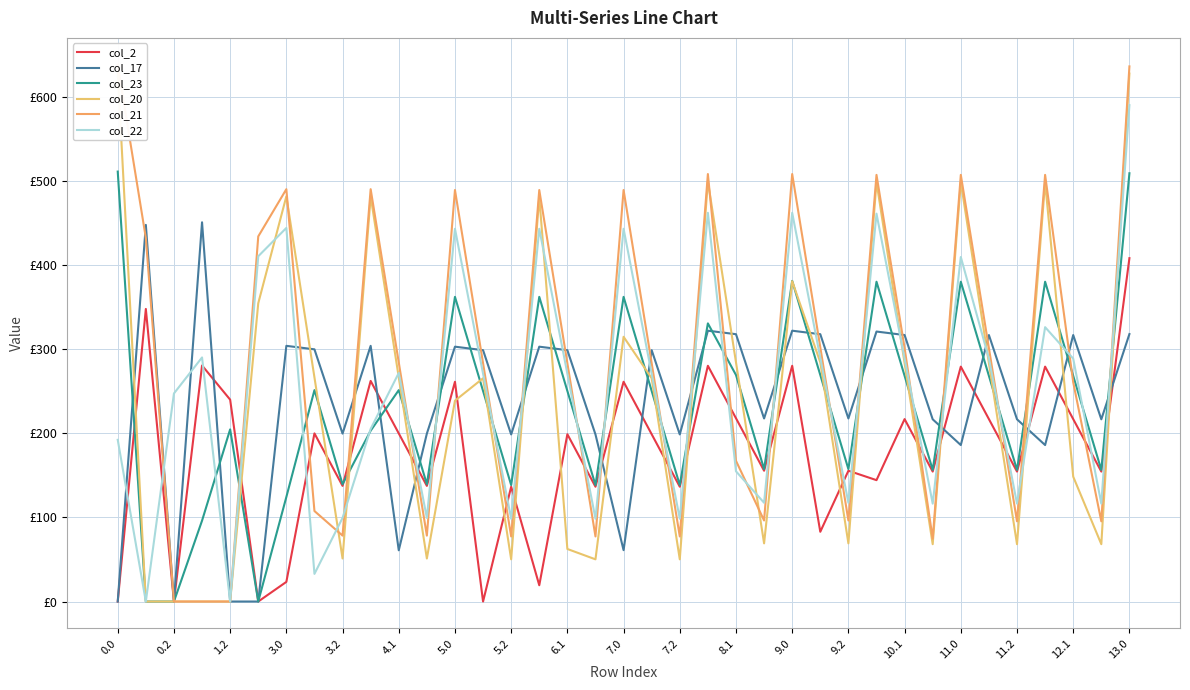

After their last crossing, which series has the higher values: col_20 or col_22?

col_20